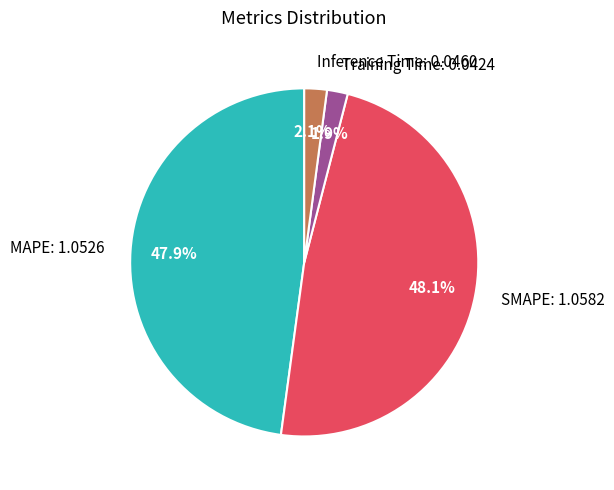

How many segments does this pie chart have?

4